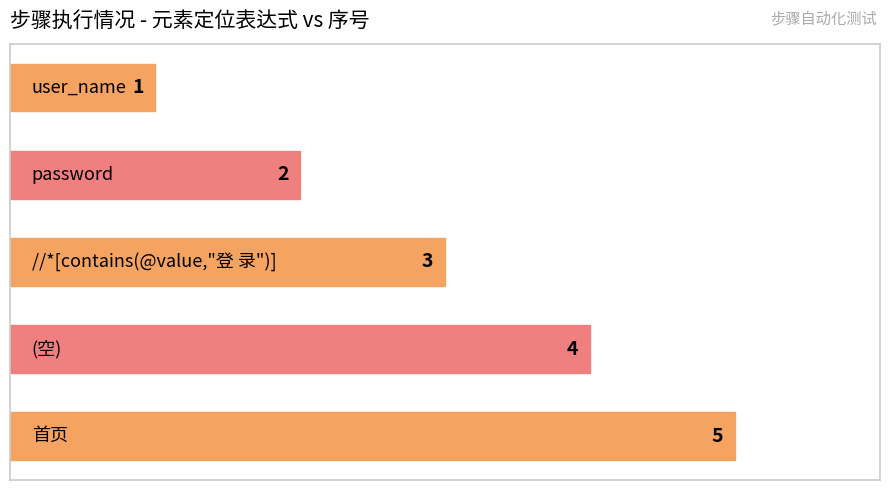

How many values are between 2 and 4?

3